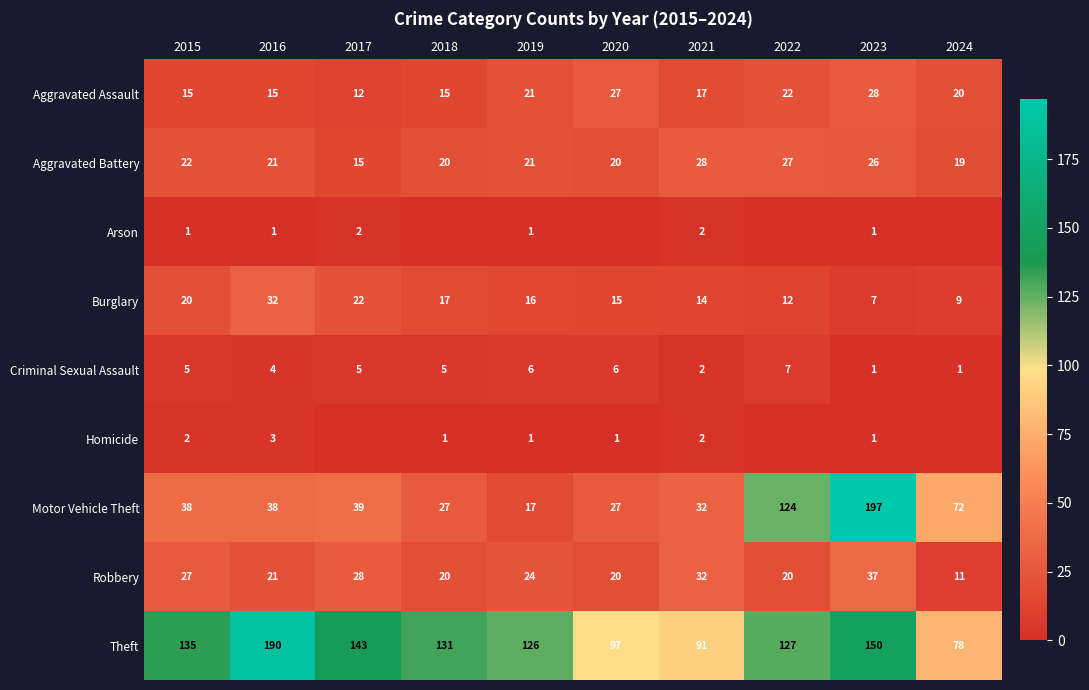

True or false: Theft has a value of 78 at 2024.

True